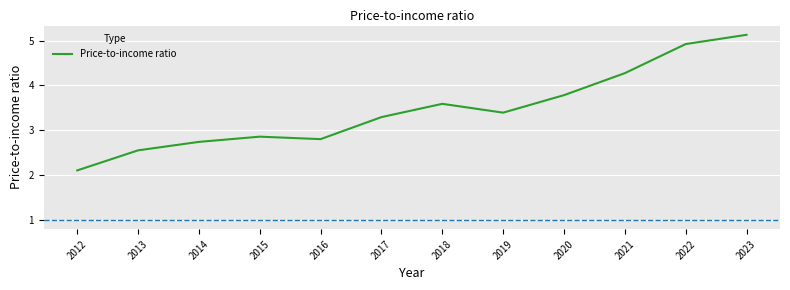

At which category does the chart reach its minimum across all series?

2012